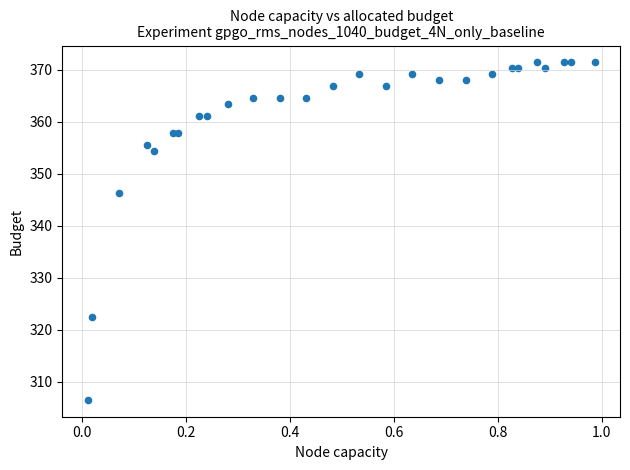

What Y value in the scatter plot is closest to 338?

346.4